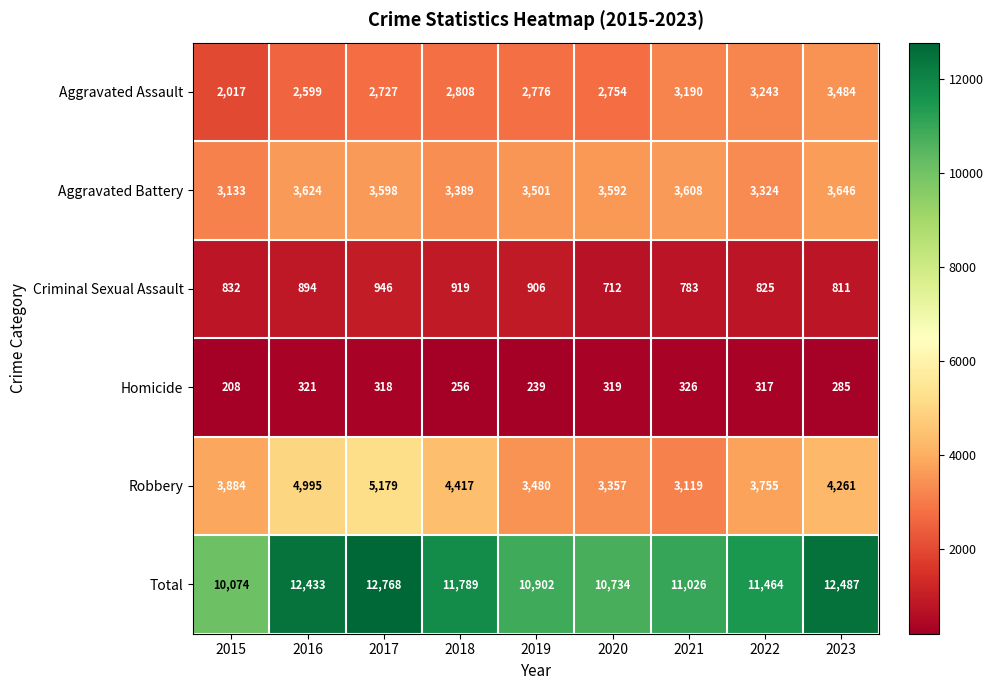

Which series has the largest total across all categories?

Total